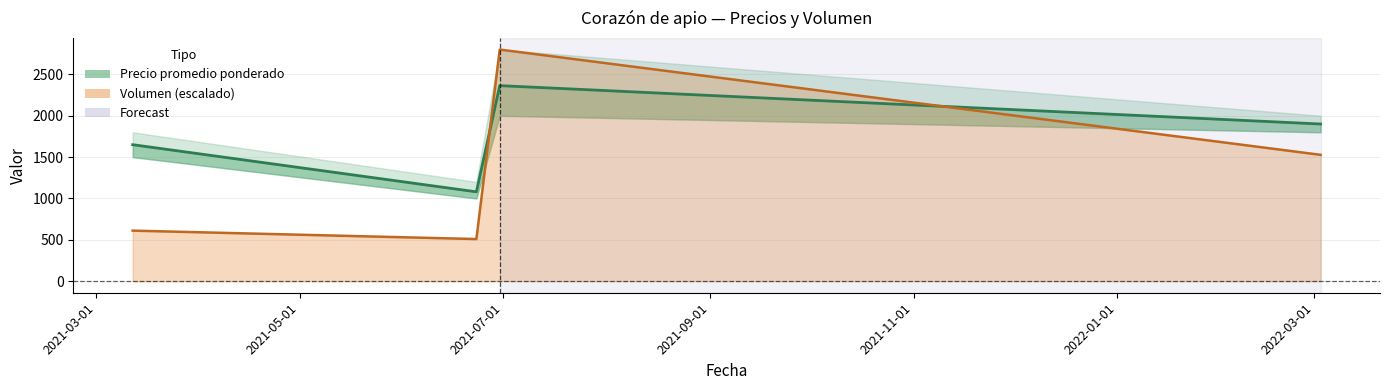

What is the sum of all Precio minimo values?

6994.0